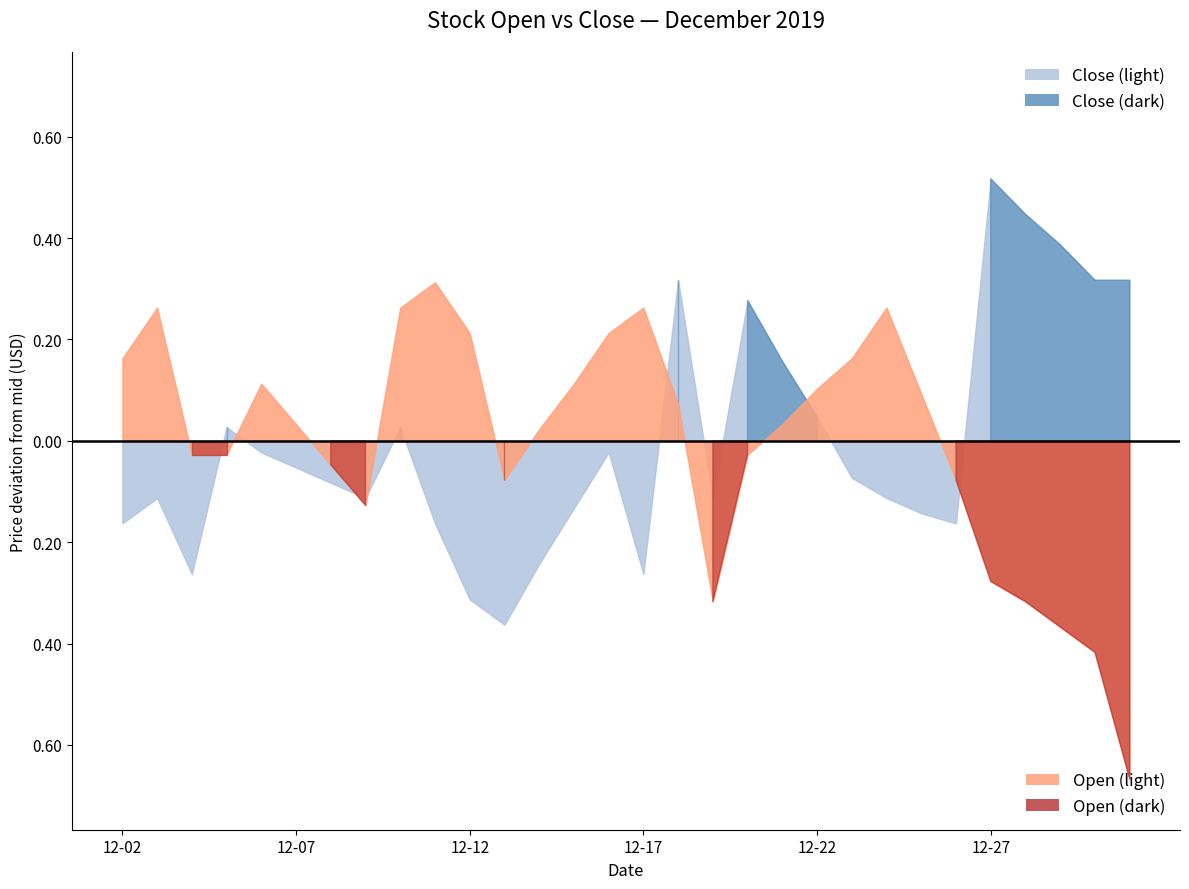

In Close, how many points are lower than both neighbors (excluding endpoints)?

6